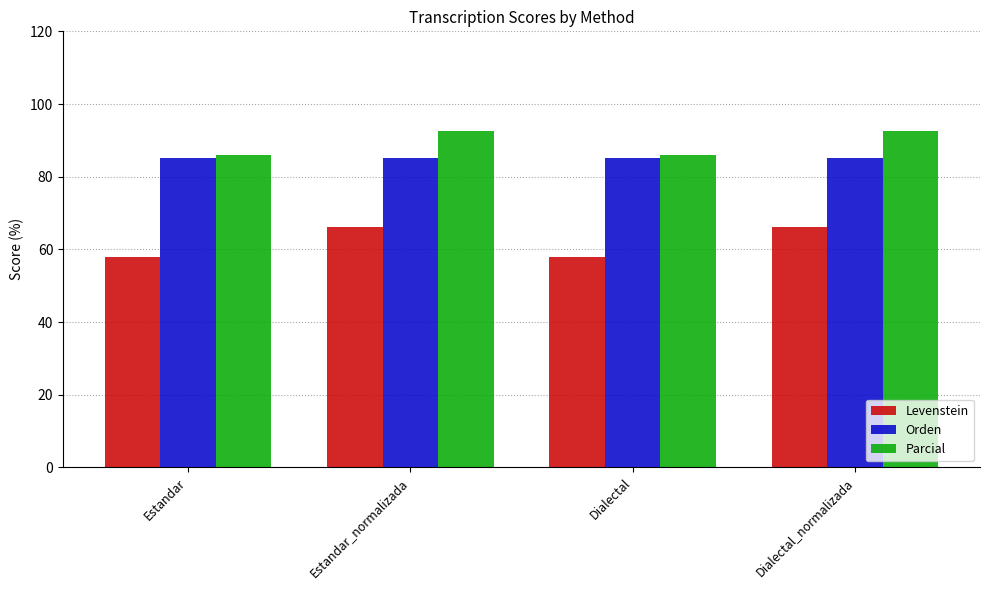

What is the spread (max minus min) of values at Dialectal_normalizada?

26.3